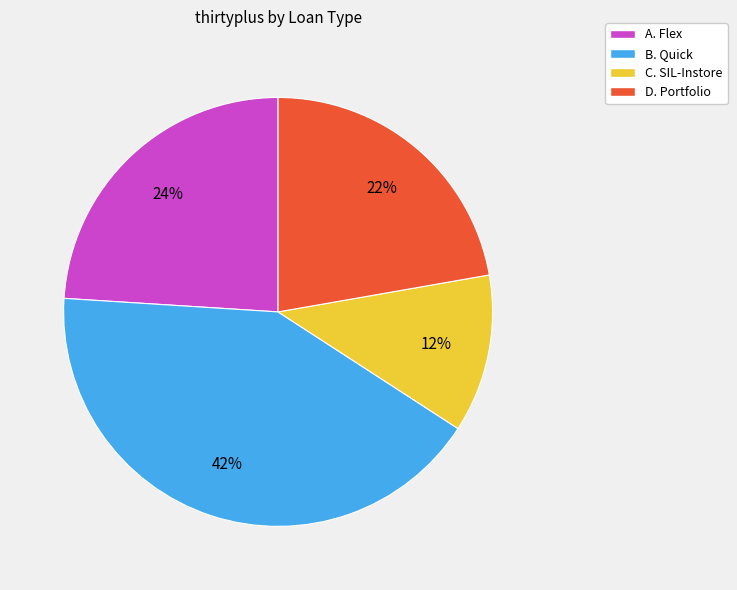

Do B. Quick and C. SIL-Instore together represent more than half of the pie?

Yes